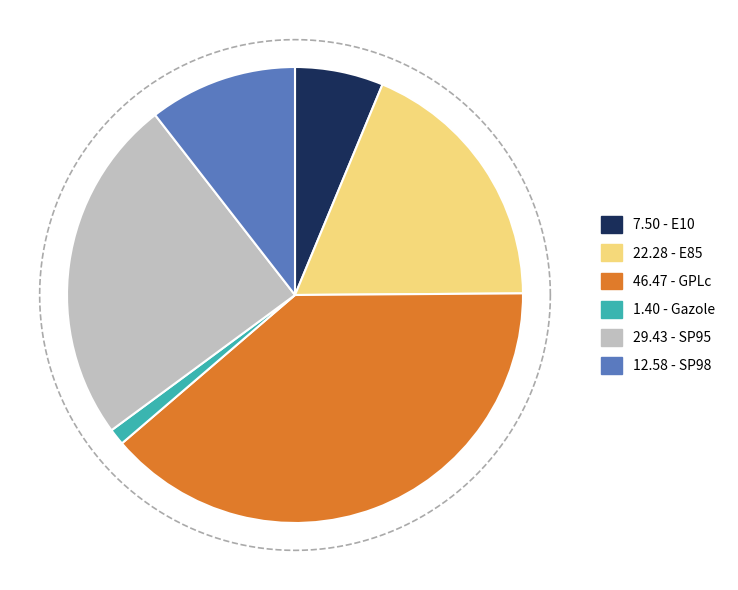

To the nearest percent, what portion does GPLc represent?

39%